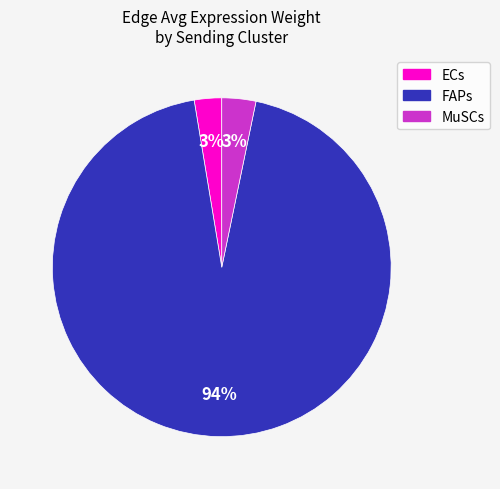

Count the number of slices in the pie.

3